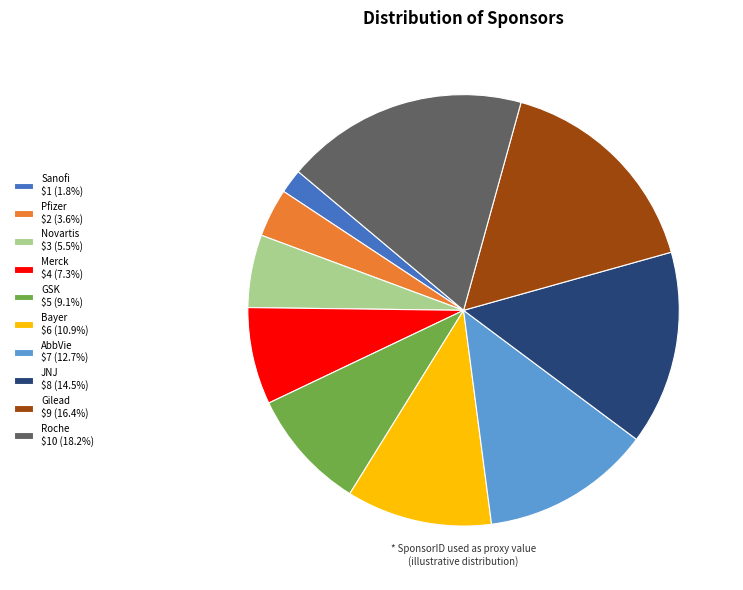

The Pfizer slice represents 4% of the pie. True or false?

True